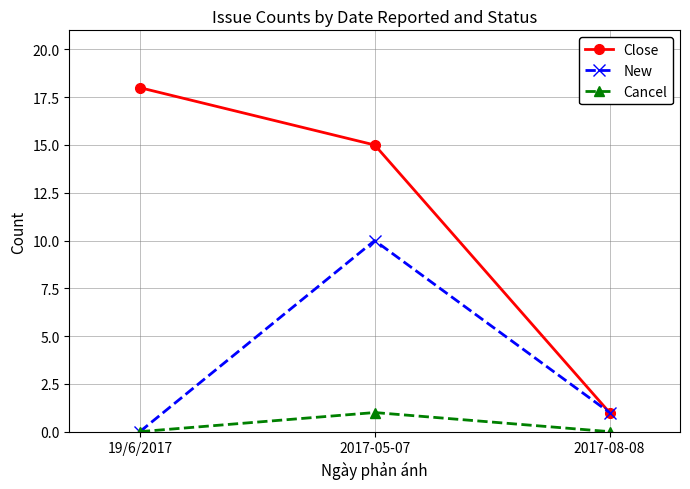

What is the highest value of the New series?

10